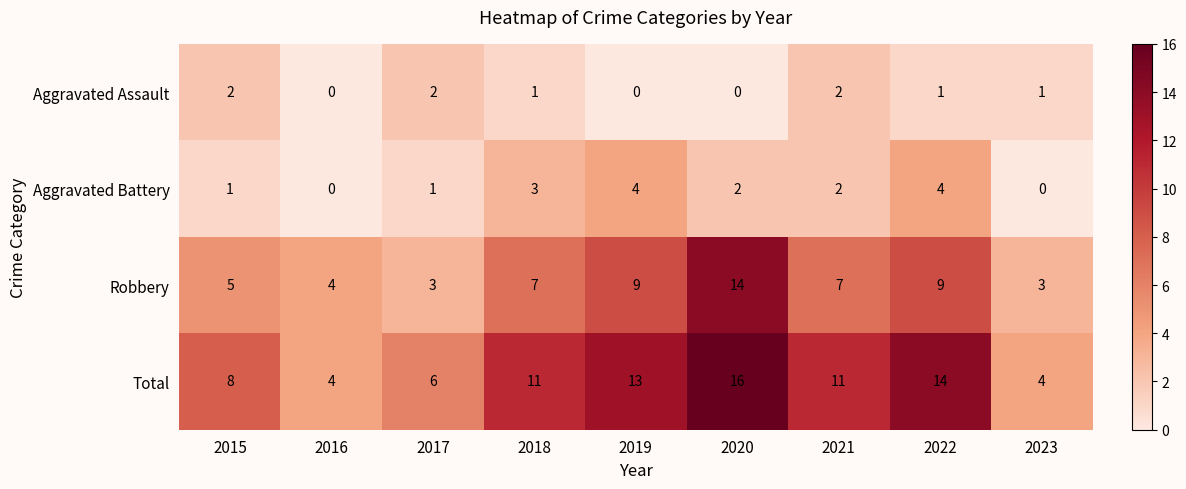

What is the sum of the Robbery values at 2018 and 2016?

11